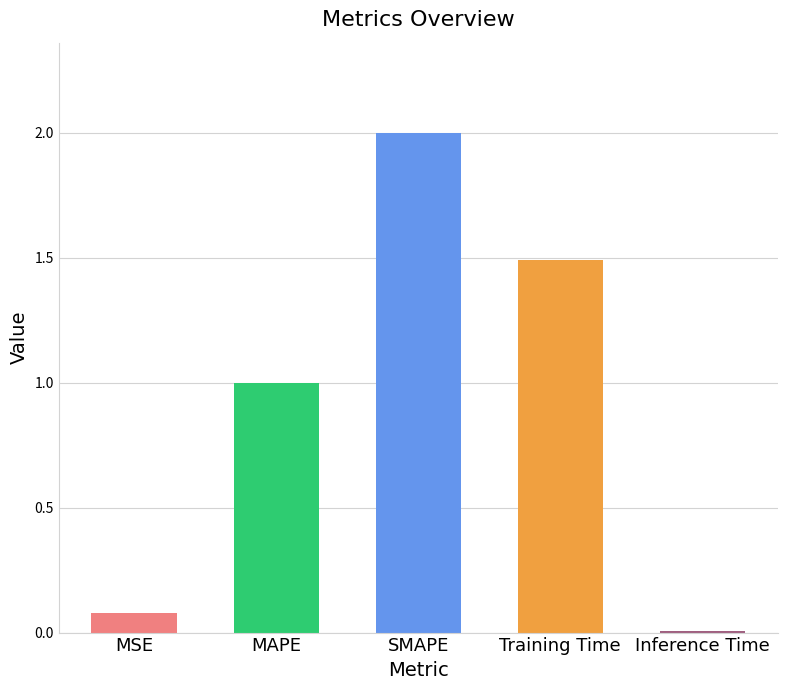

What position from the left is MSE?

1